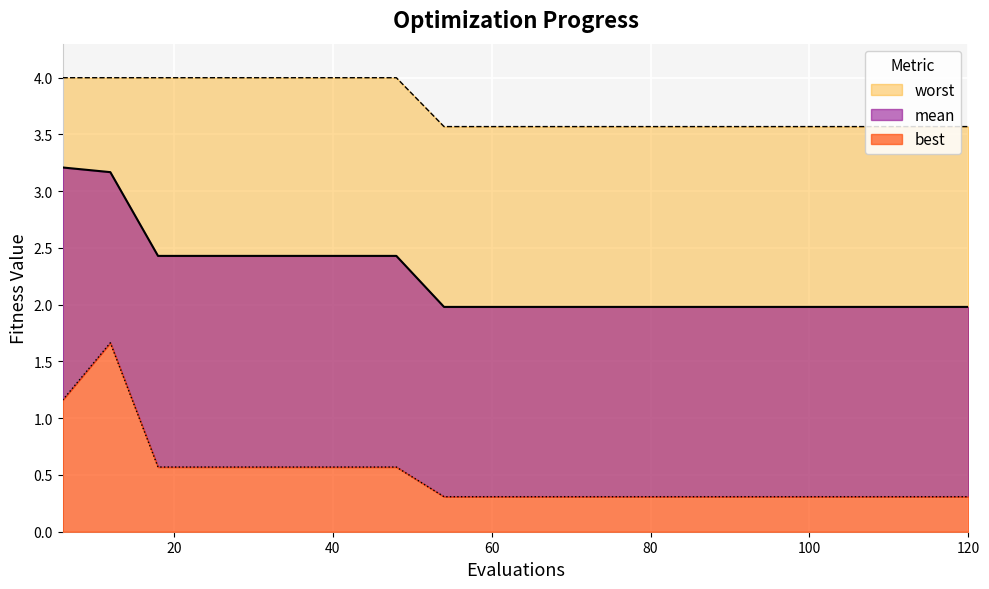

What is the maximum value for best?

1.7